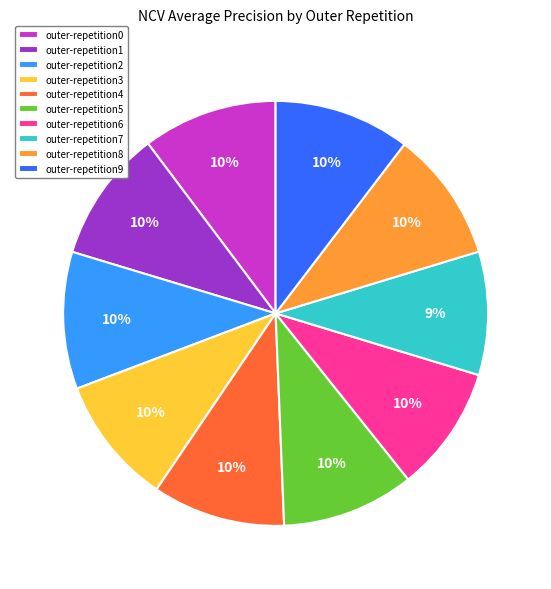

To the nearest percent, what is the difference between the outer-repetition5 and outer-repetition7 slice percentages?

1%